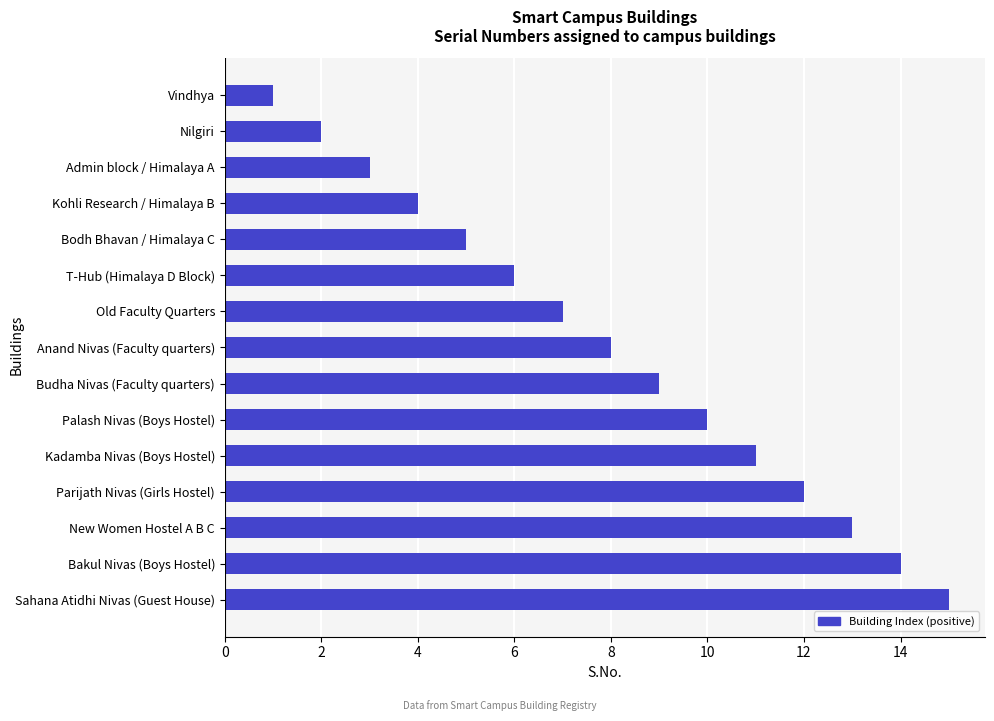

True or false: the data shows 8 at Bodh Bhavan / Himalaya C.

False